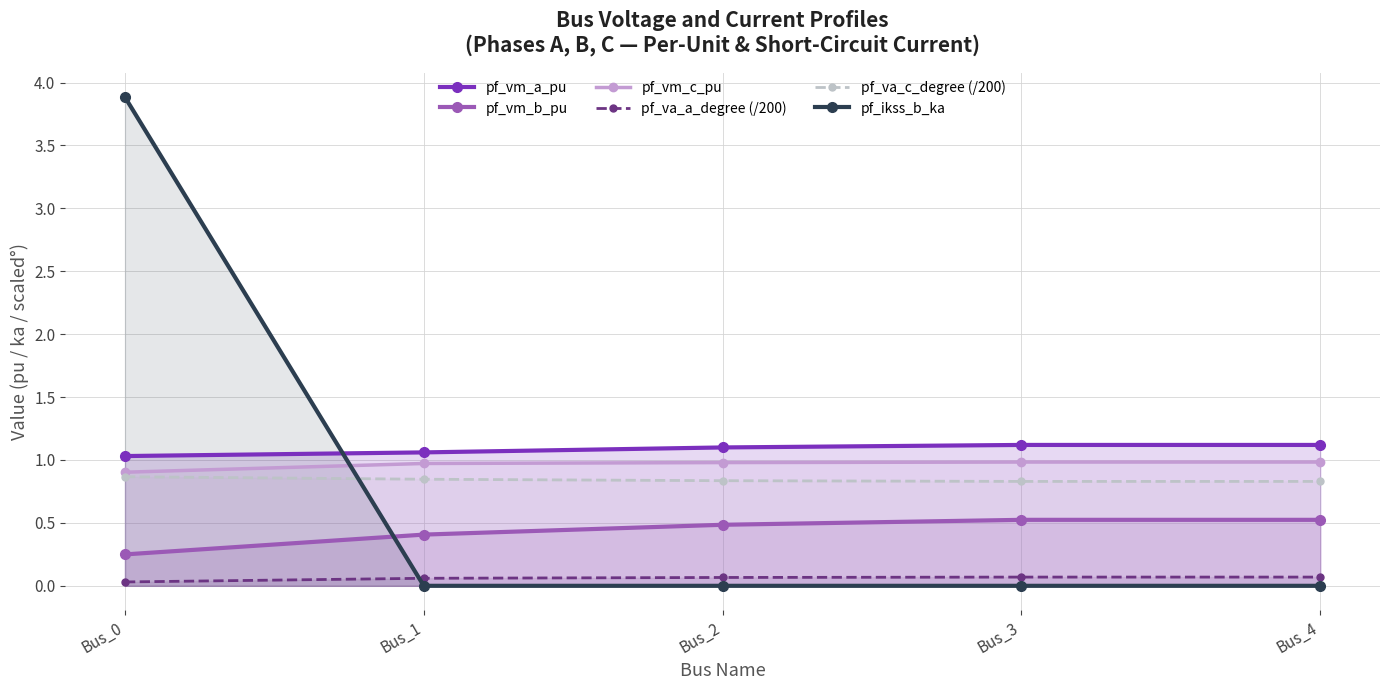

What is the sum of all pf_va_c_degree (/200) values?

4.2